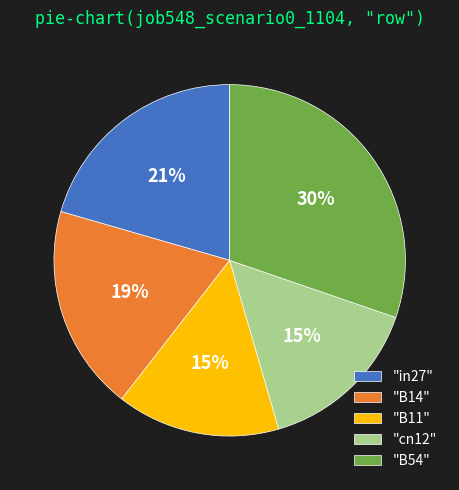

To the nearest percent, what is the difference between the largest and smallest slice percentages?

15%